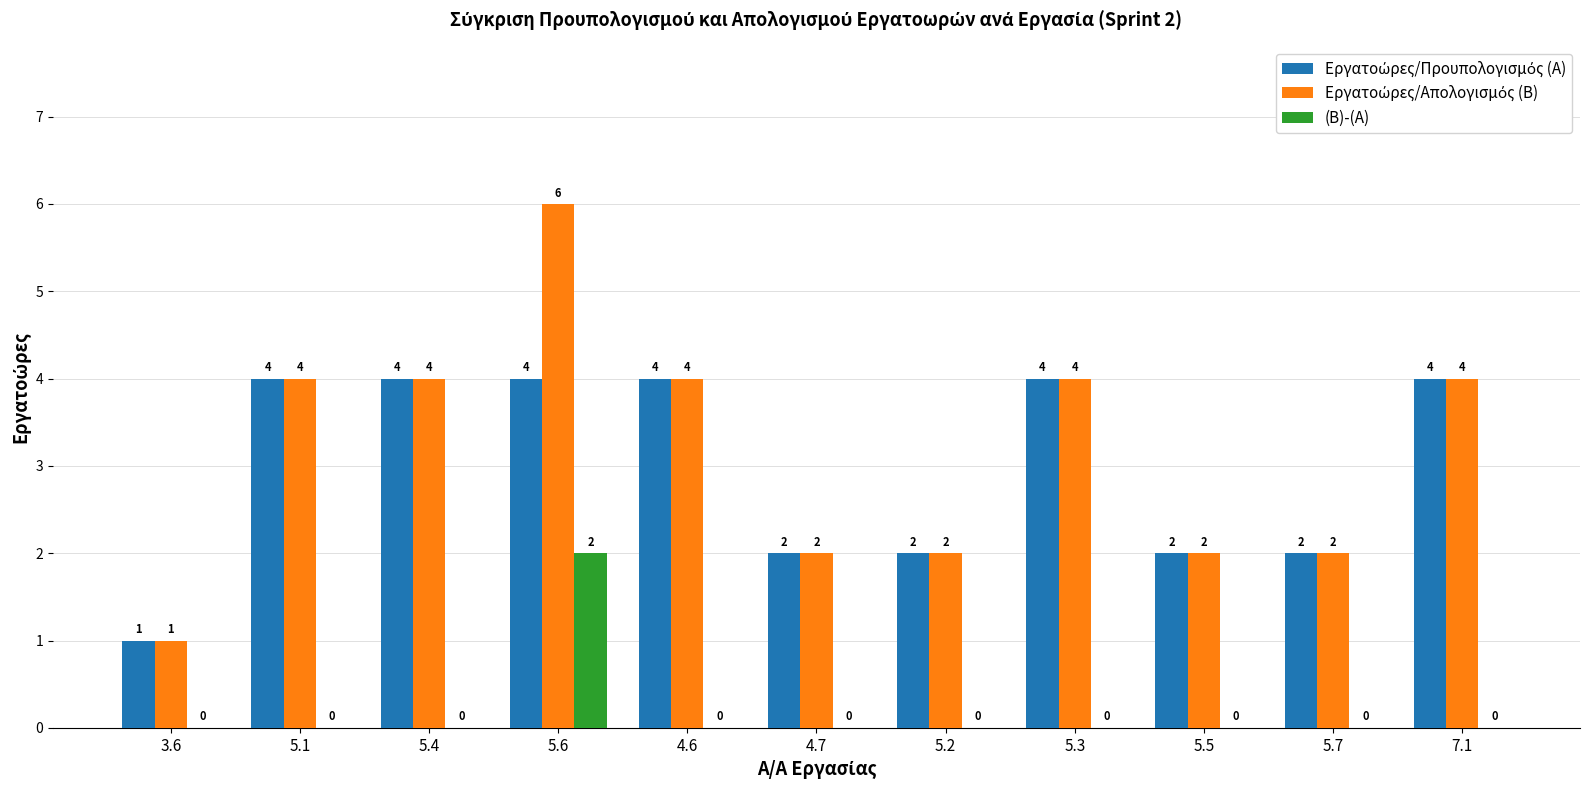

At which category is the sum across all series the highest?

5.6